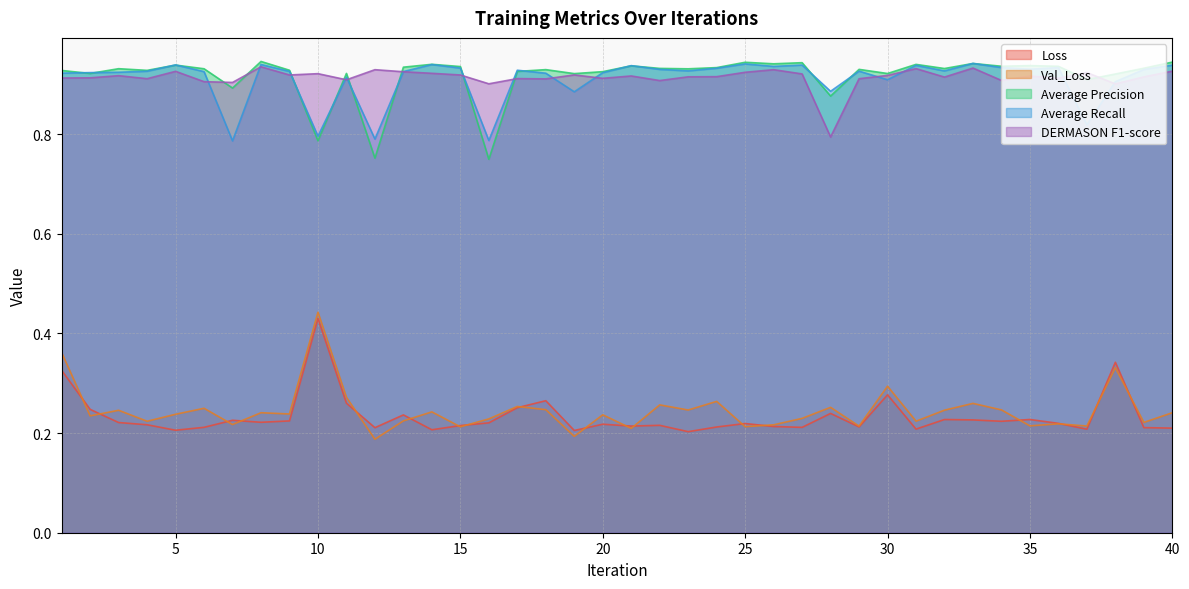

The value of Average Recall at 28 is 0.2. True or false?

False